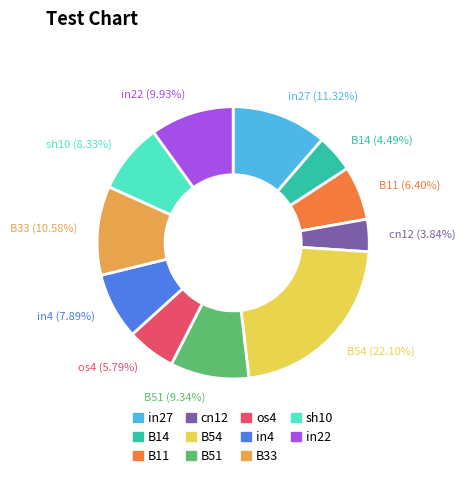

What percentage is the os4 slice, to the nearest percent?

6%